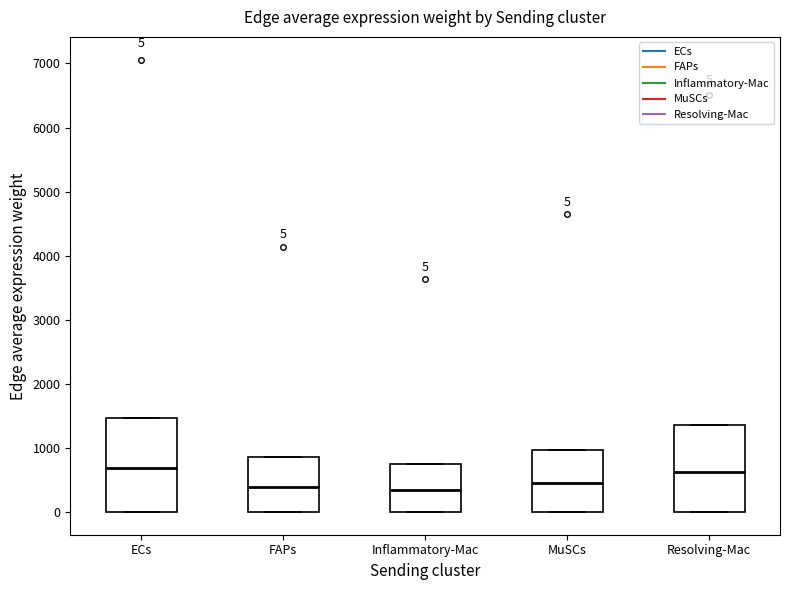

Comparing the boxes themselves (not the whiskers), which one is the tallest?

ECs